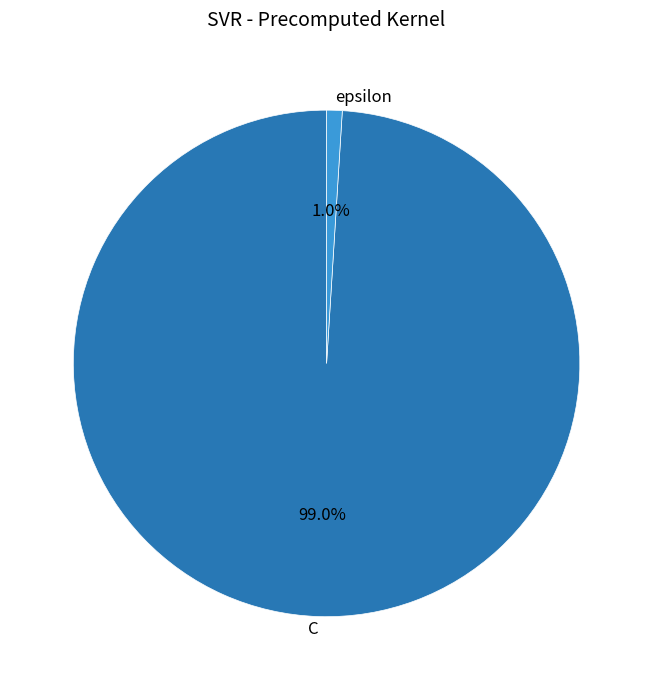

True or false: epsilon accounts for 1% of the total.

True